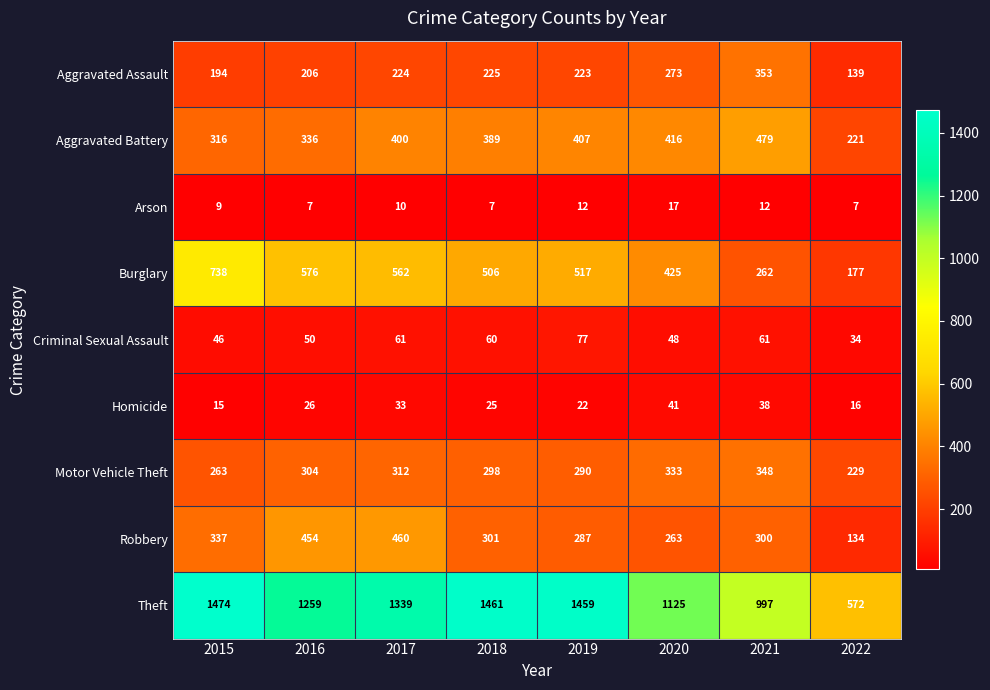

At which category is the sum across all series the highest?

2017